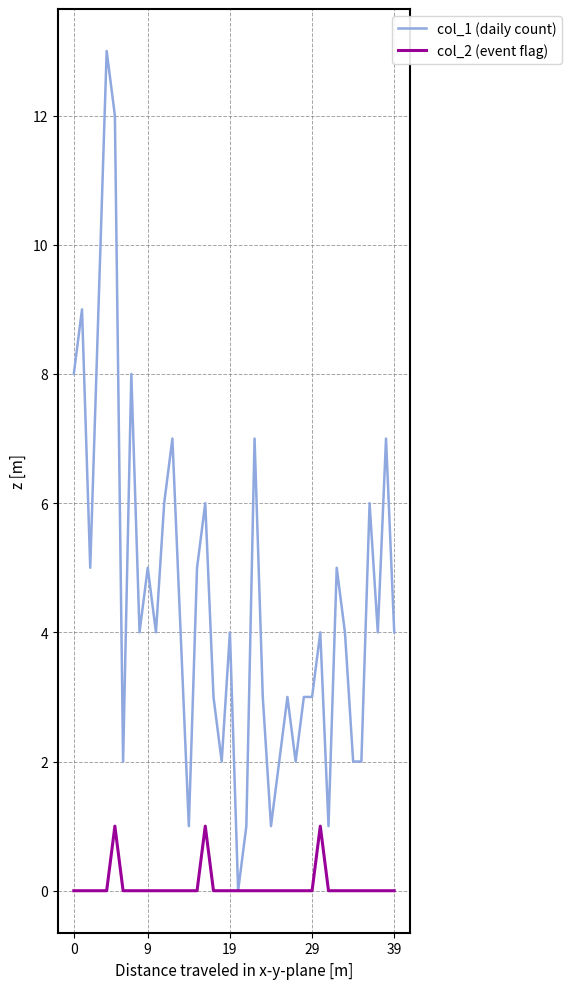

Which series has the widest spread of values?

col_1 (daily count)